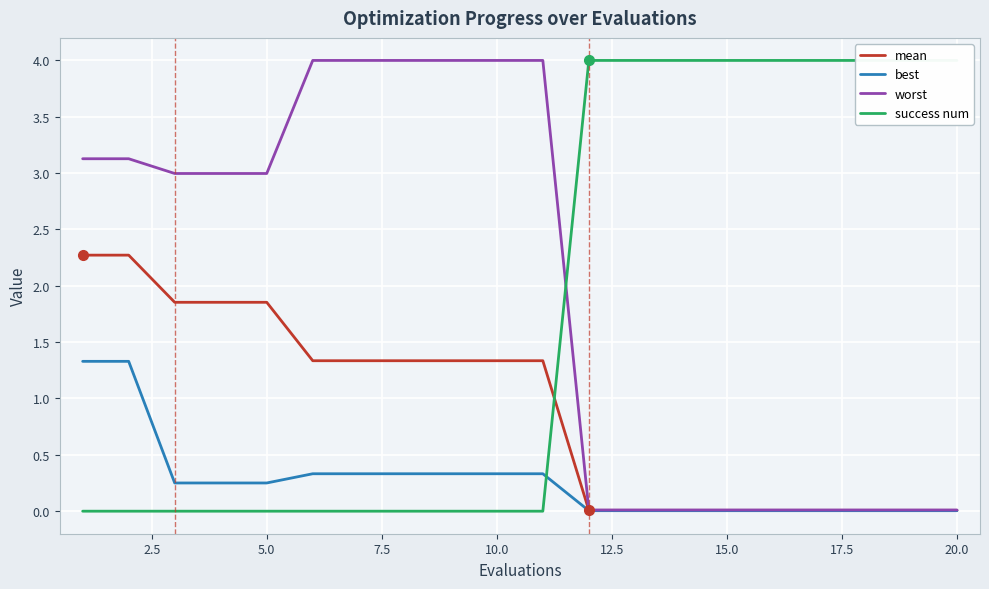

How many lines are shown in the chart?

4